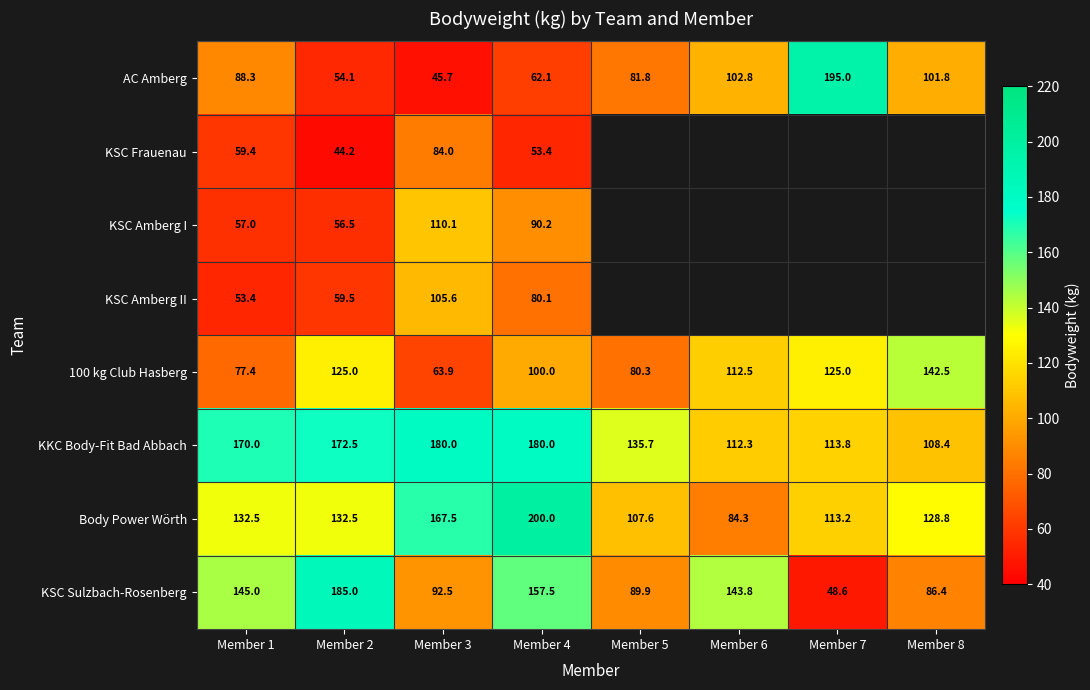

How many series are shown in this chart?

8